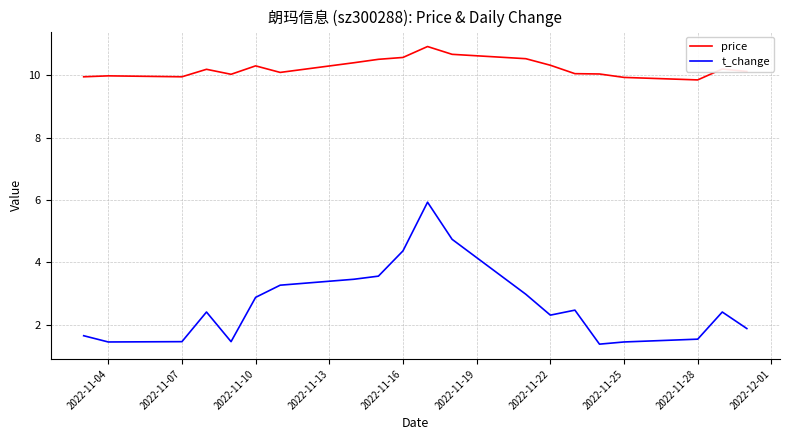

Which series has the largest range (max minus min)?

t_change